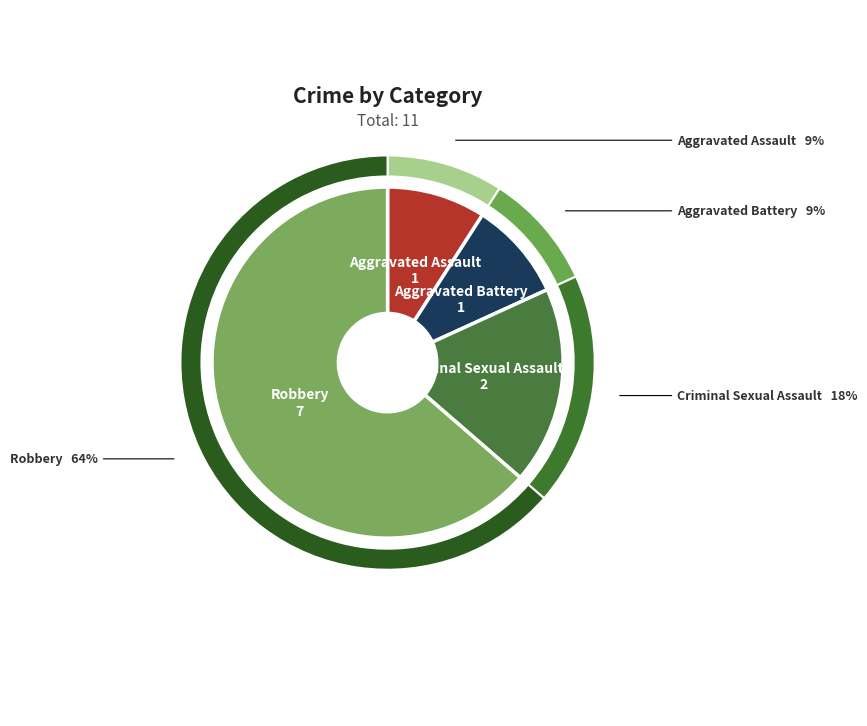

To the nearest percent, what is the average slice percentage?

25%